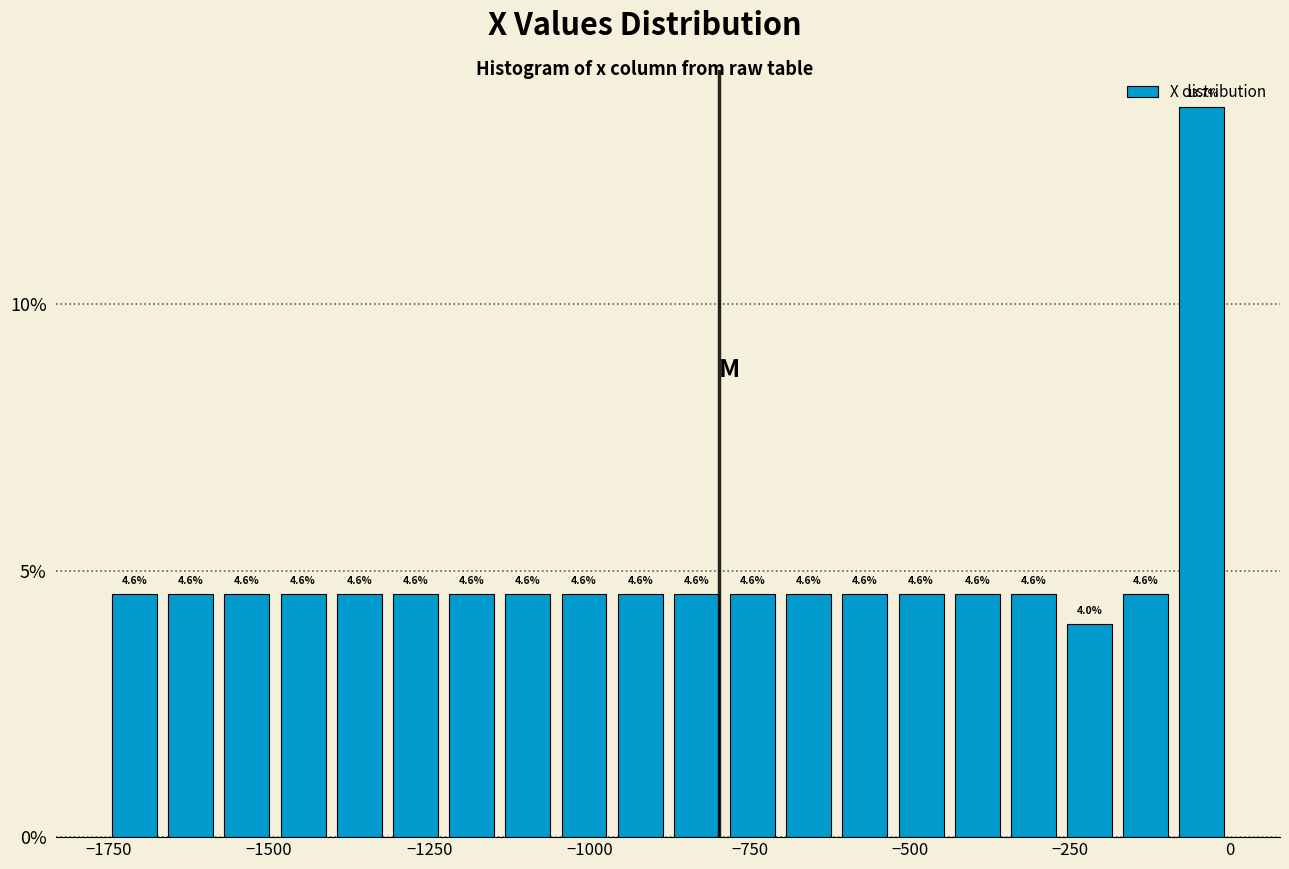

Read against the x-axis, roughly where is the centre of the tallest bar?

-50